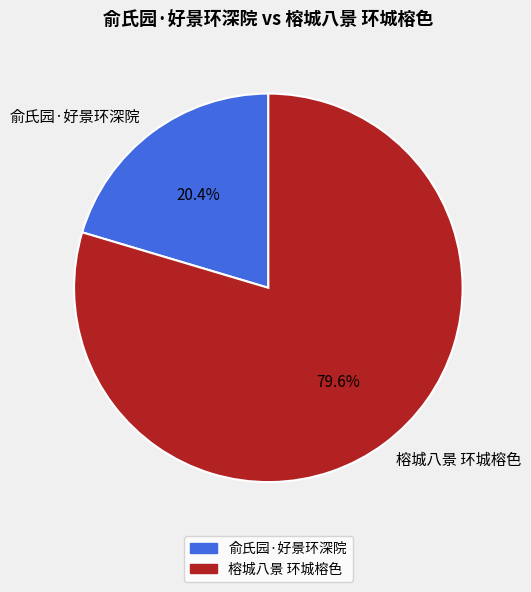

Rank the categories by value from lowest to highest.

俞氏园·好景环深院, 榕城八景 环城榕色